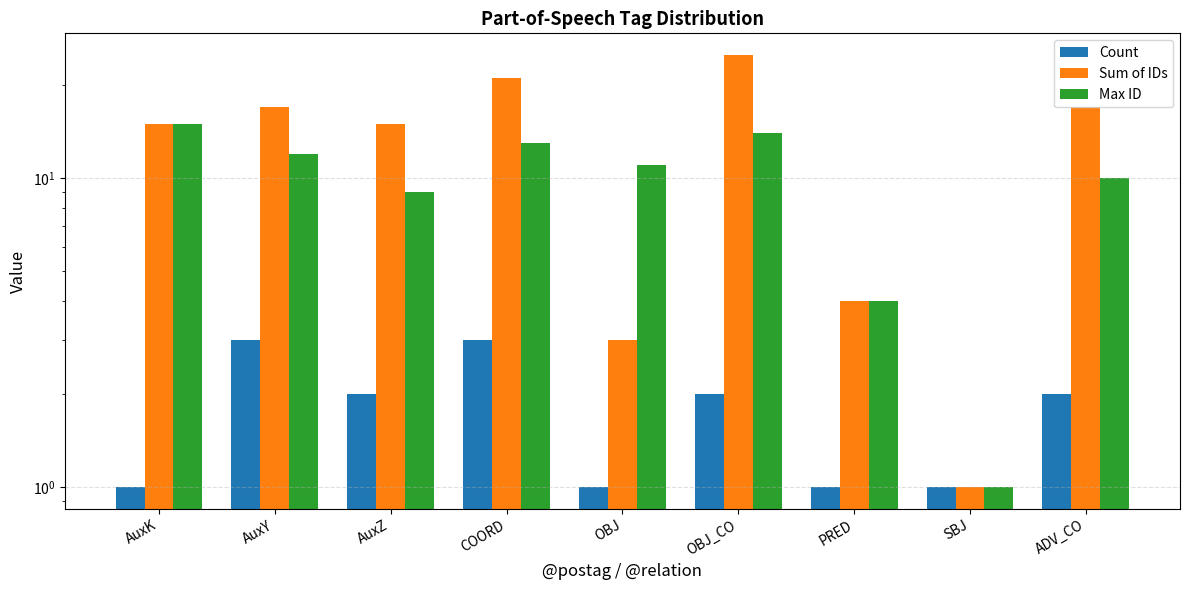

Which category has the highest value in the Max ID series?

AuxK